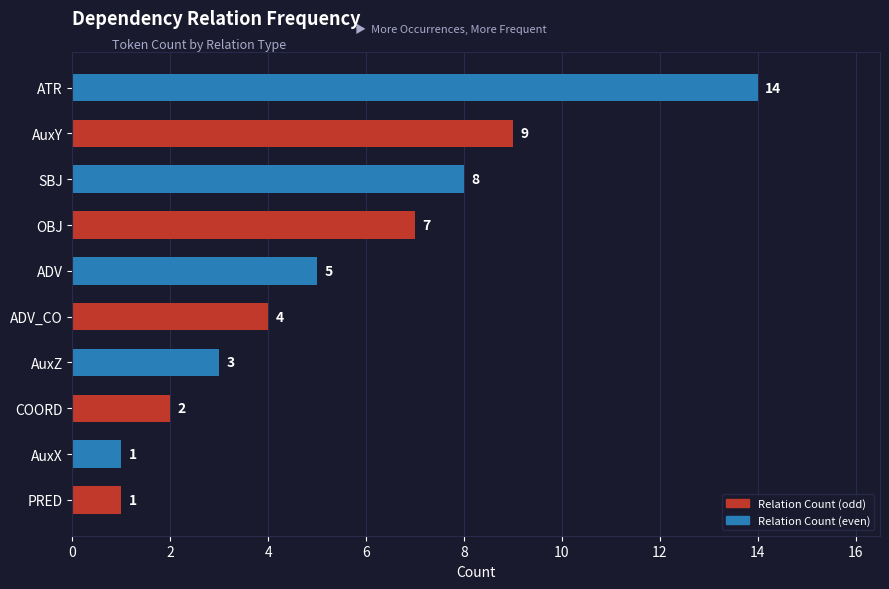

What is the approximate value at SBJ?

8